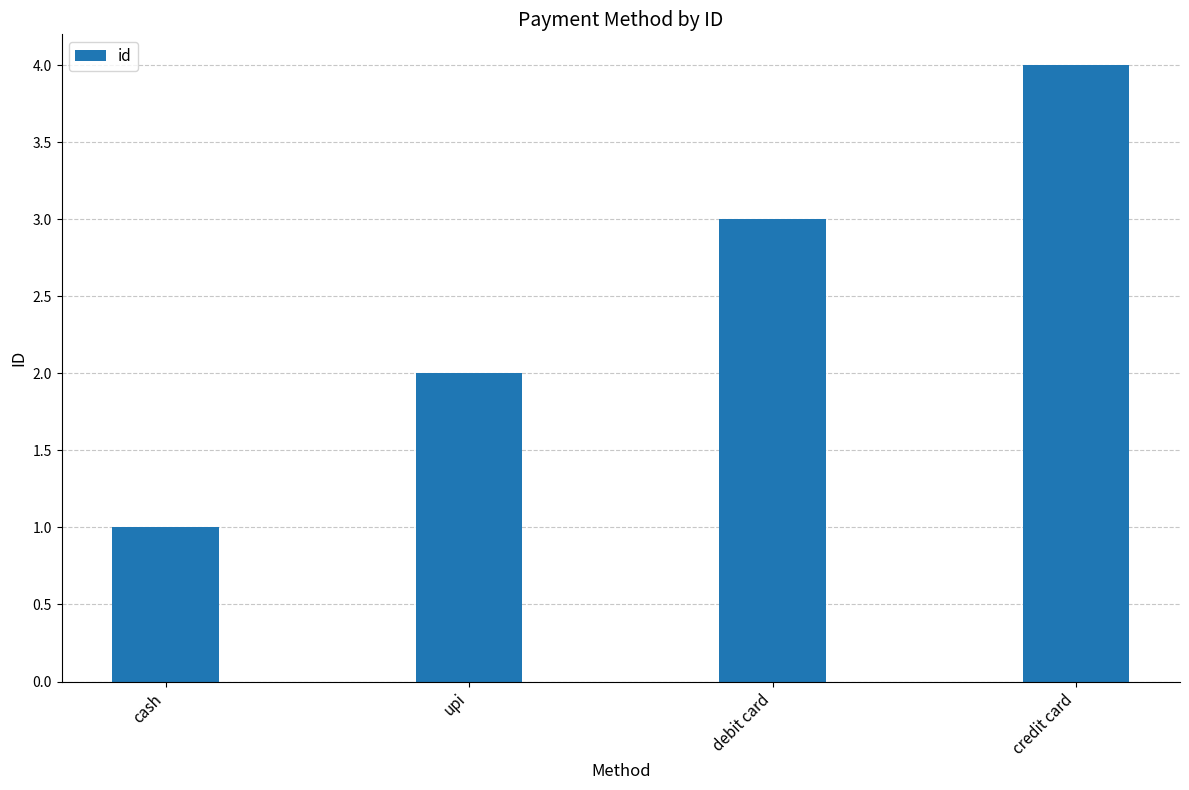

What is the ratio of the value at cash to the value at upi?

0.5